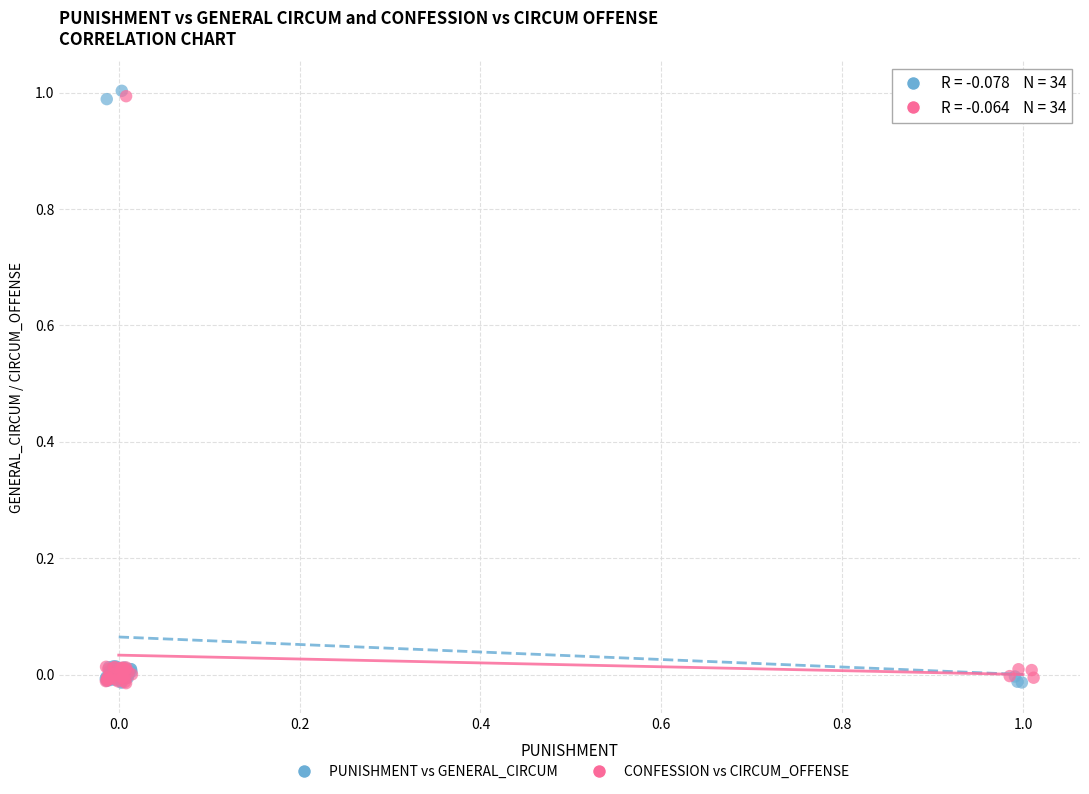

What are all the series names shown in the legend?

PUNISHMENT vs GENERAL_CIRCUM, CONFESSION vs CIRCUM_OFFENSE